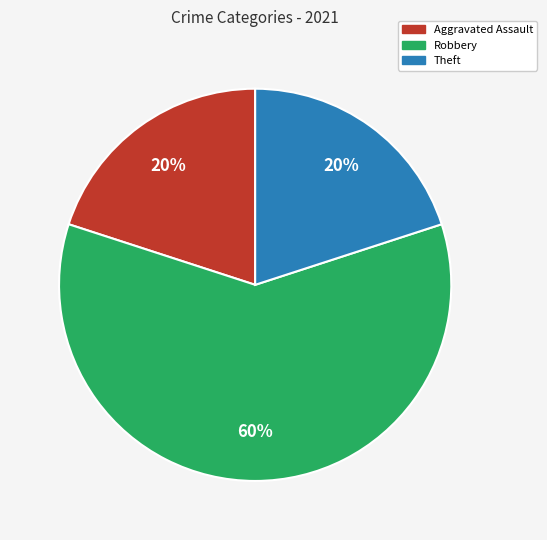

To the nearest percent, what portion does Theft represent?

20%